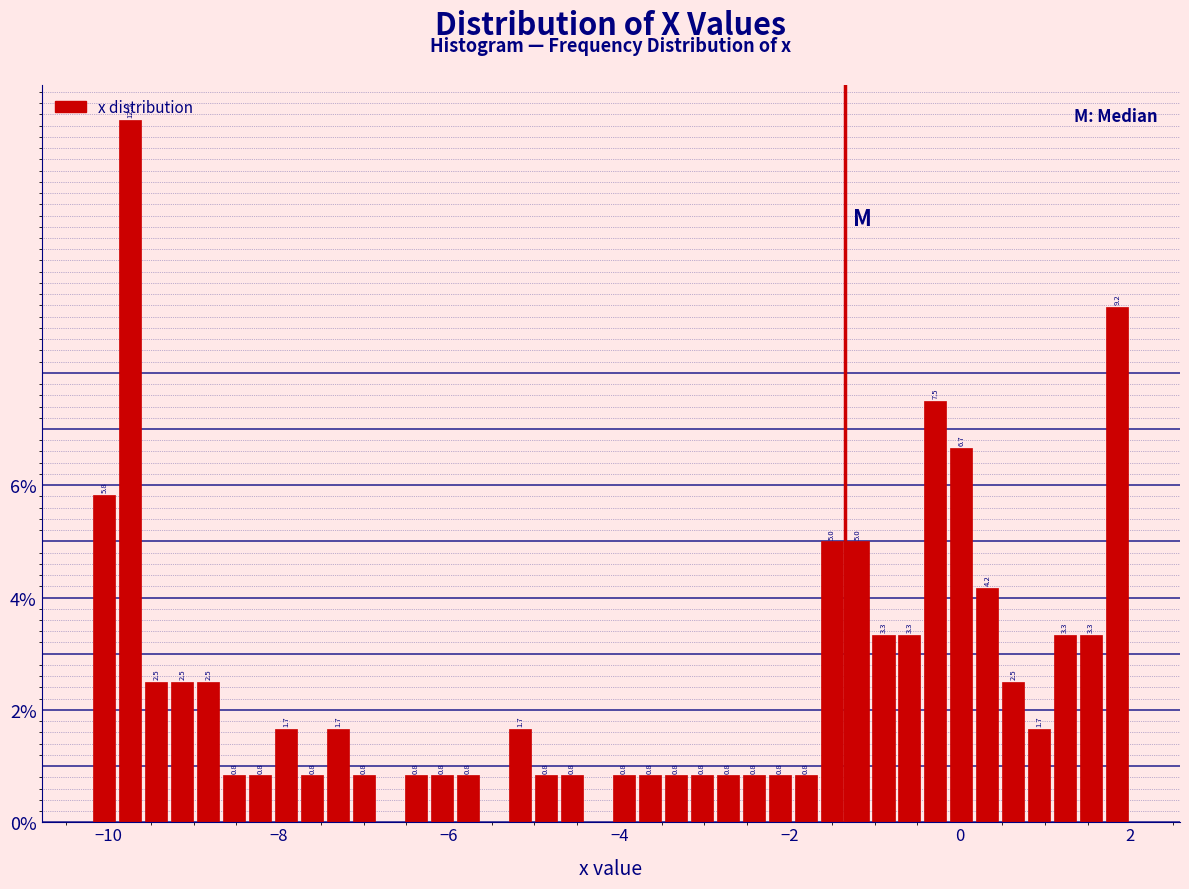

Around what value on the x-axis is the tallest bar? Give the approximate position of its centre, as read against the axis.

-9.8